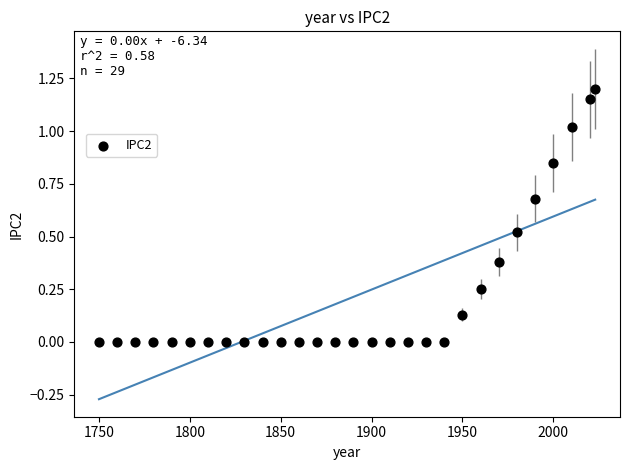

What is the range of X values (max minus min)?

273.0